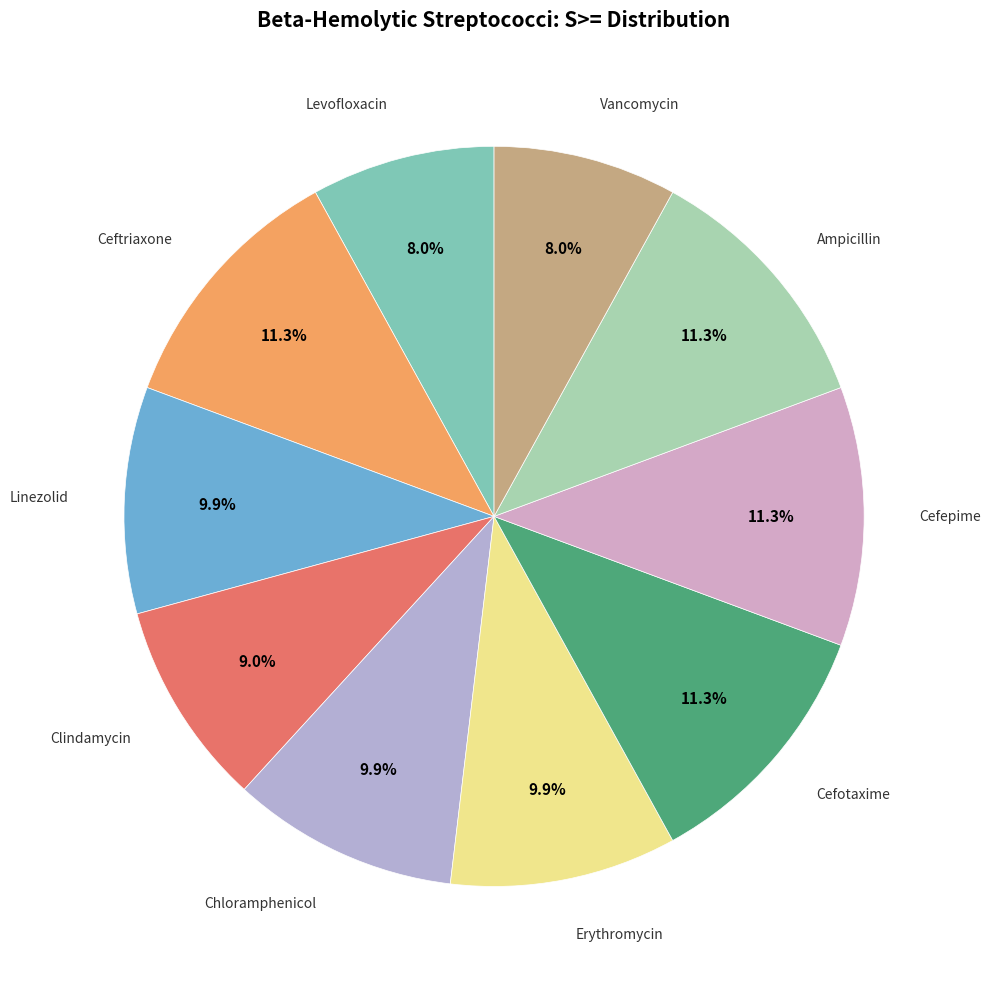

To the nearest percent, what is the combined percentage of Levofloxacin and Ceftriaxone?

19%